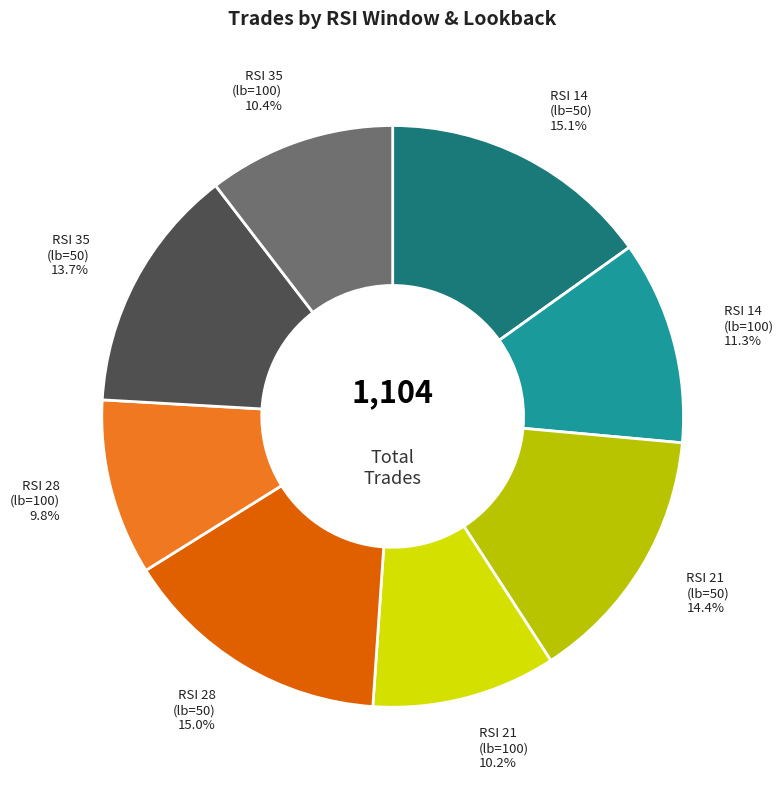

Is the sum of RSI 21 (lb=100) and RSI 14 (lb=100) greater than half?

No